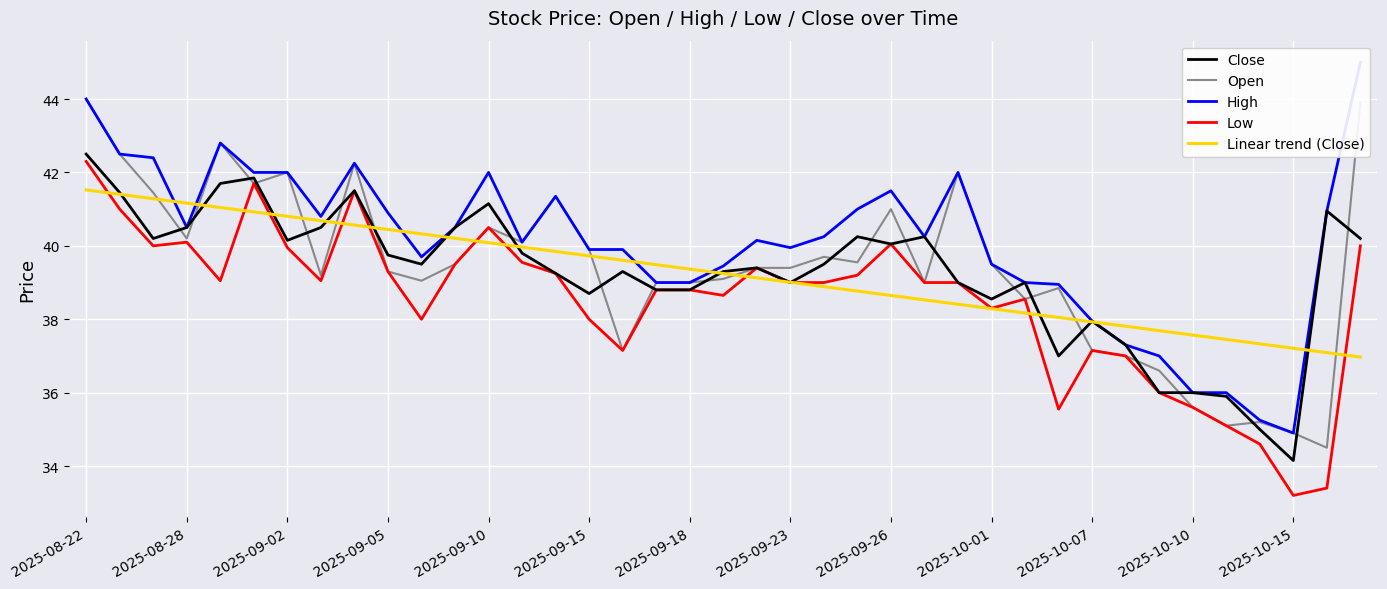

What is the maximum value shown in the chart?

45.0